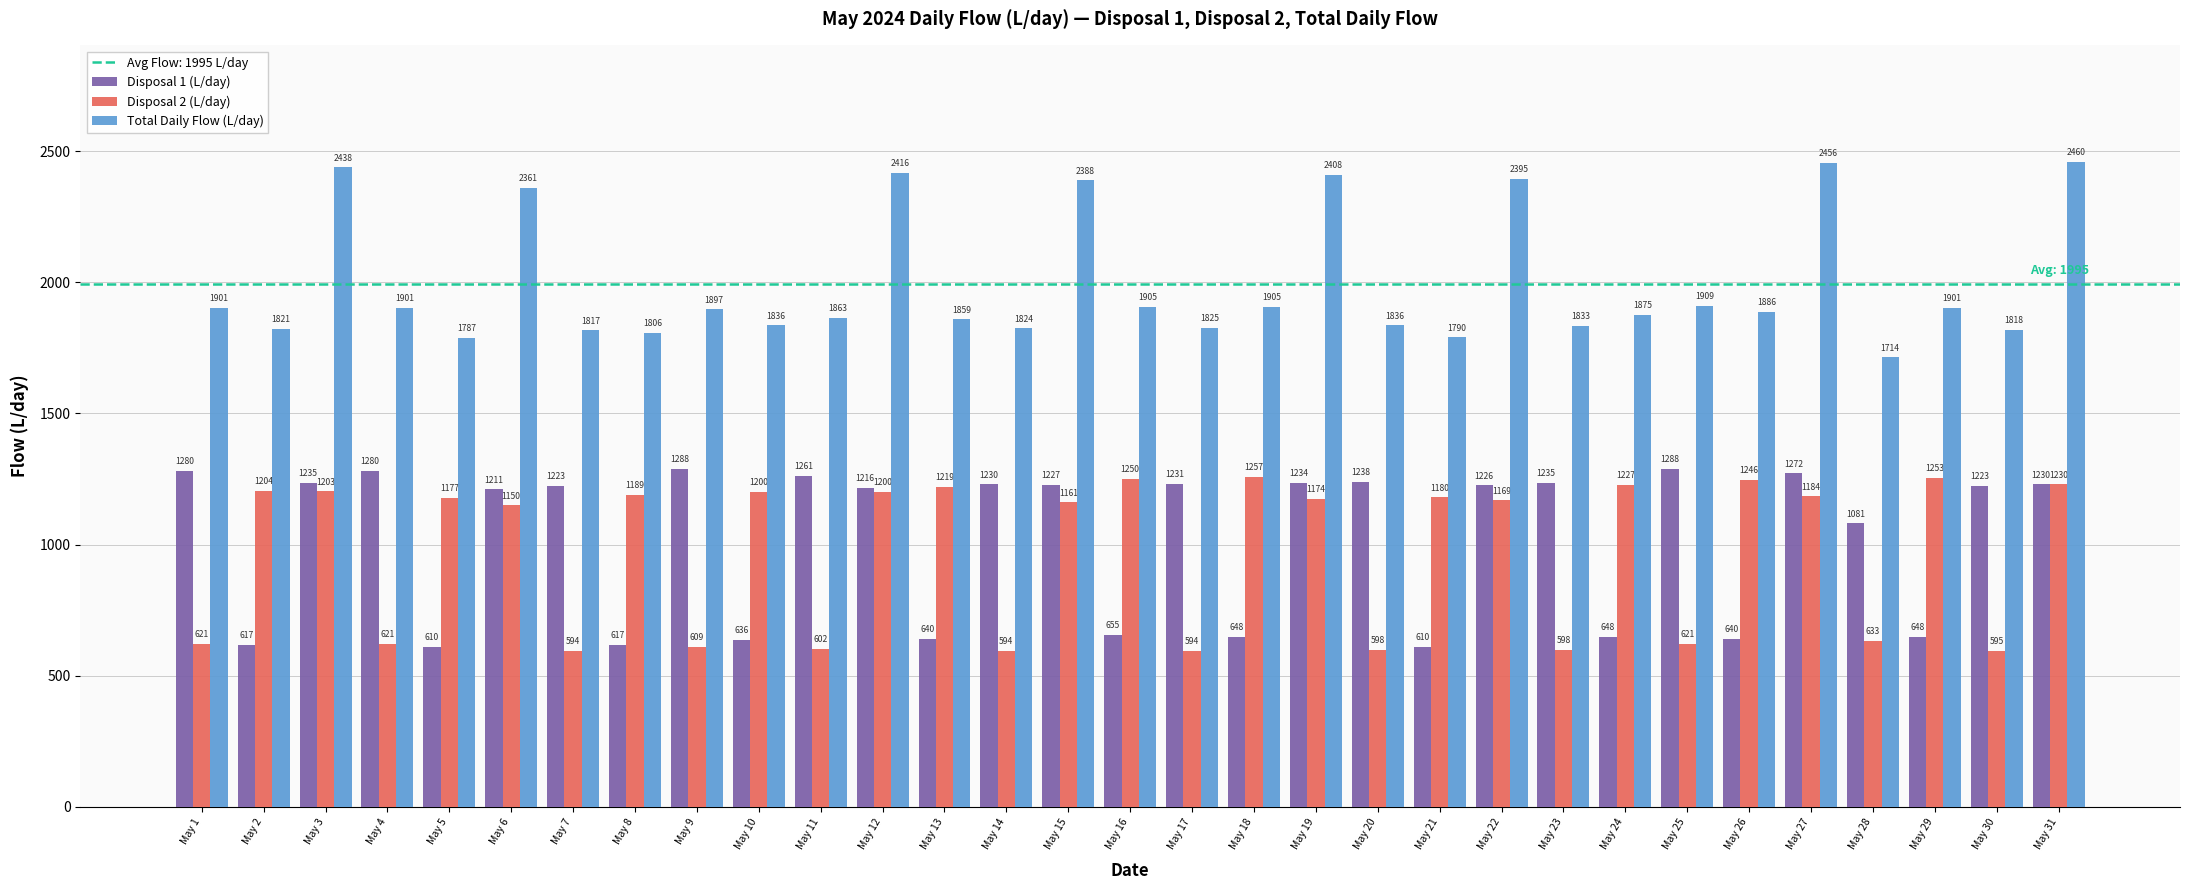

What is the spread (max minus min) of values at May 2?

1204